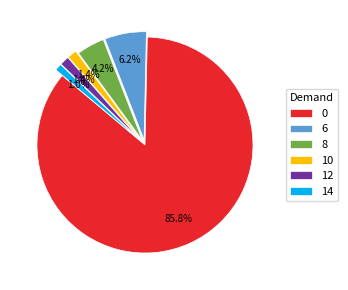

What is the total percentage of 8 and 12?

5.6%